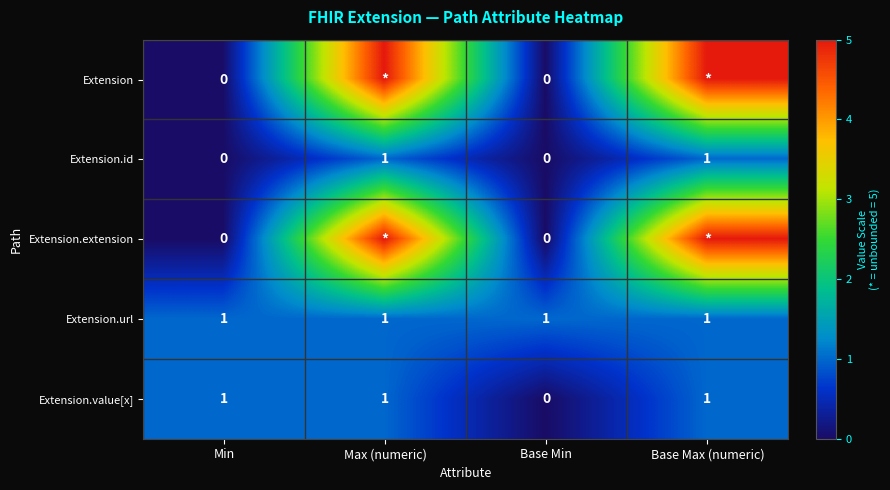

How many data points in Extension.id are less than 1?

2